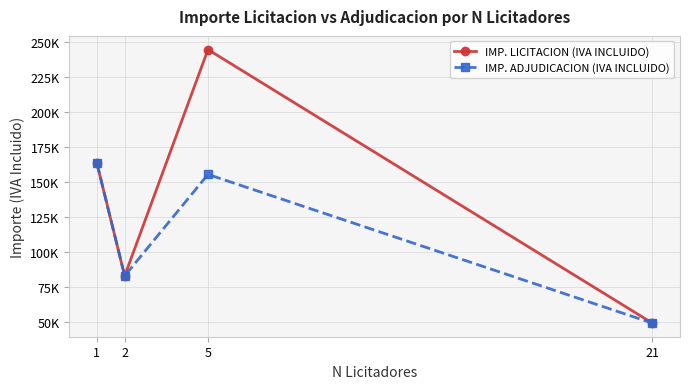

What is the value of the IMP. ADJUDICACION (IVA INCLUIDO) point at the 3rd from the left?

155173.3